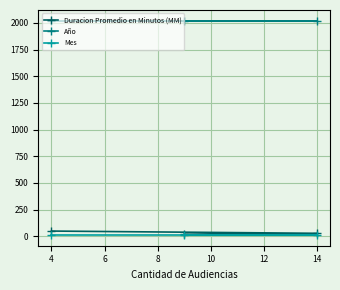

At how many categories does at least one series exceed 87?

3